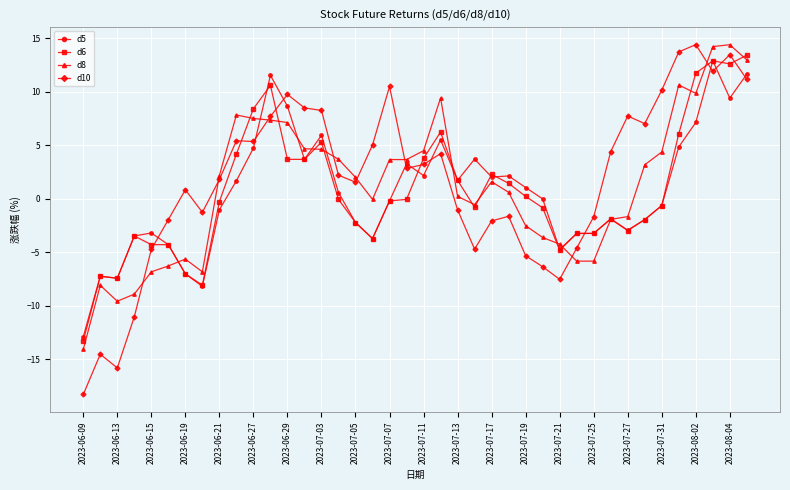

Which series has the largest total across all categories?

d10